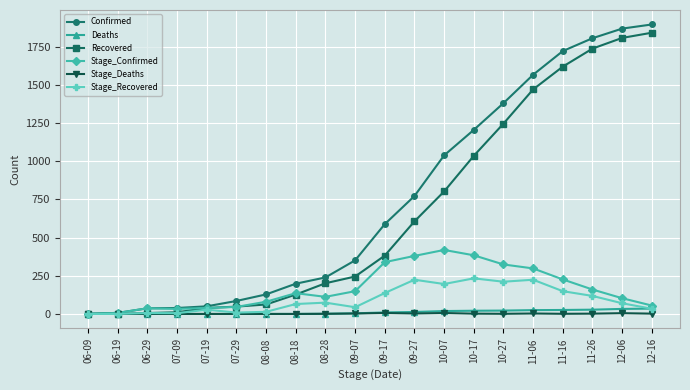

Is this an area chart (filled region under the line)?

No